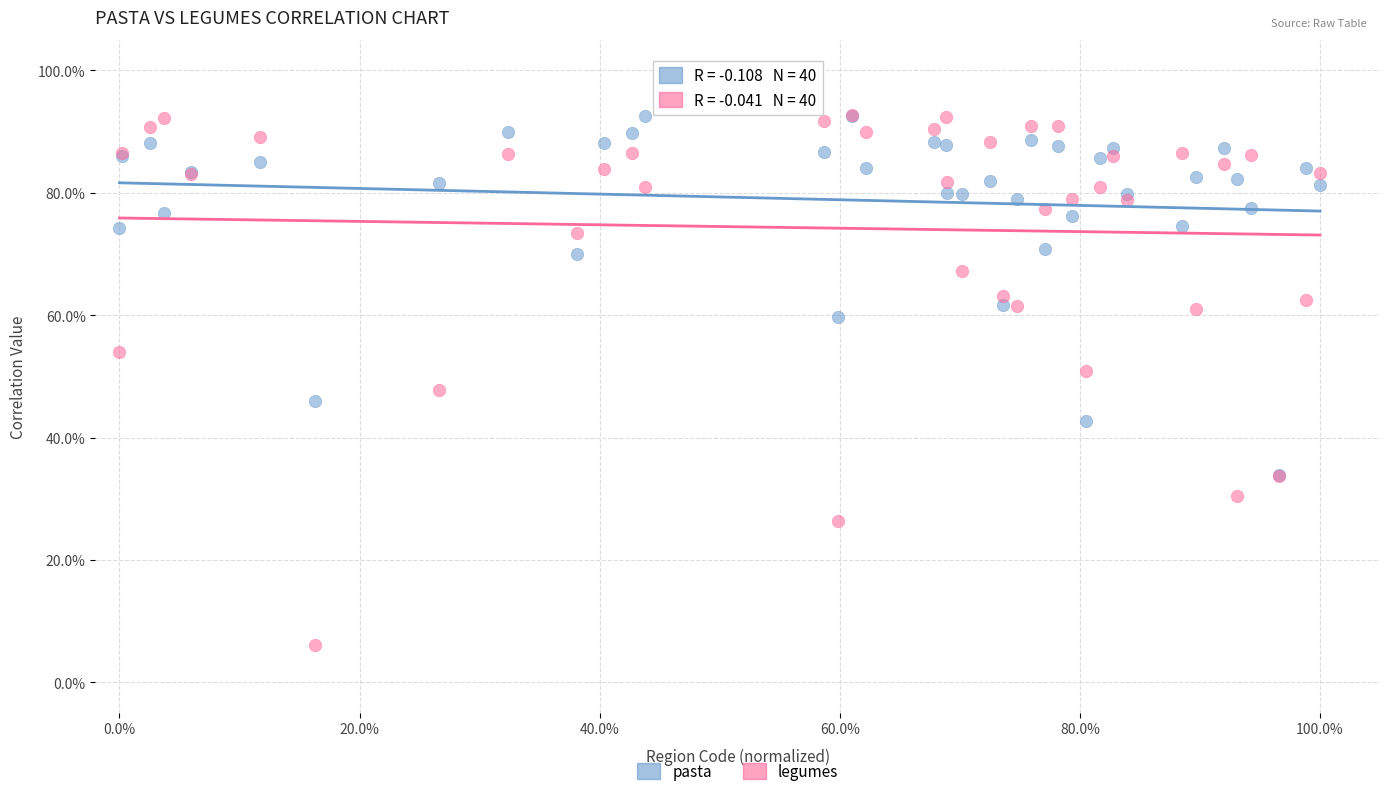

What are all the series names shown in the legend?

pasta, legumes